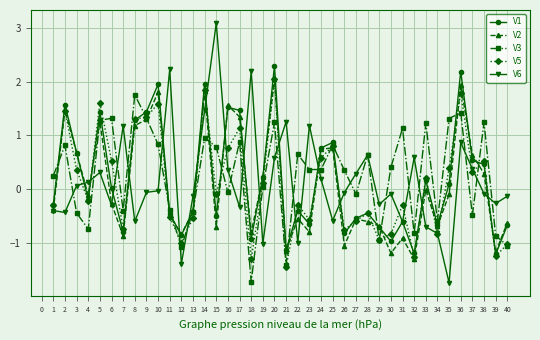

Where is V2 nearest to the value 0?

33